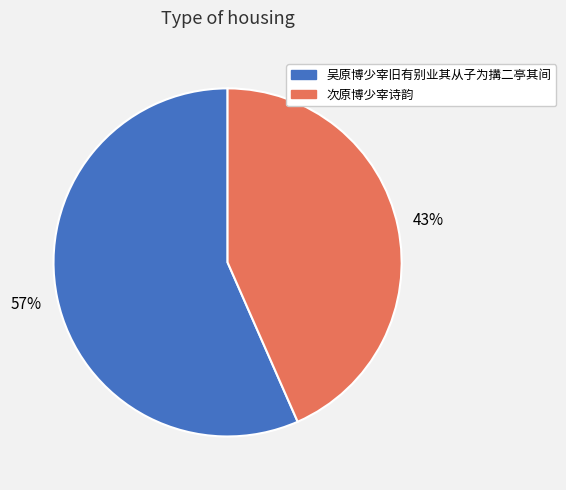

What is the largest slice in the pie chart?

吴原博少宰旧有别业其从子为搆二亭其间